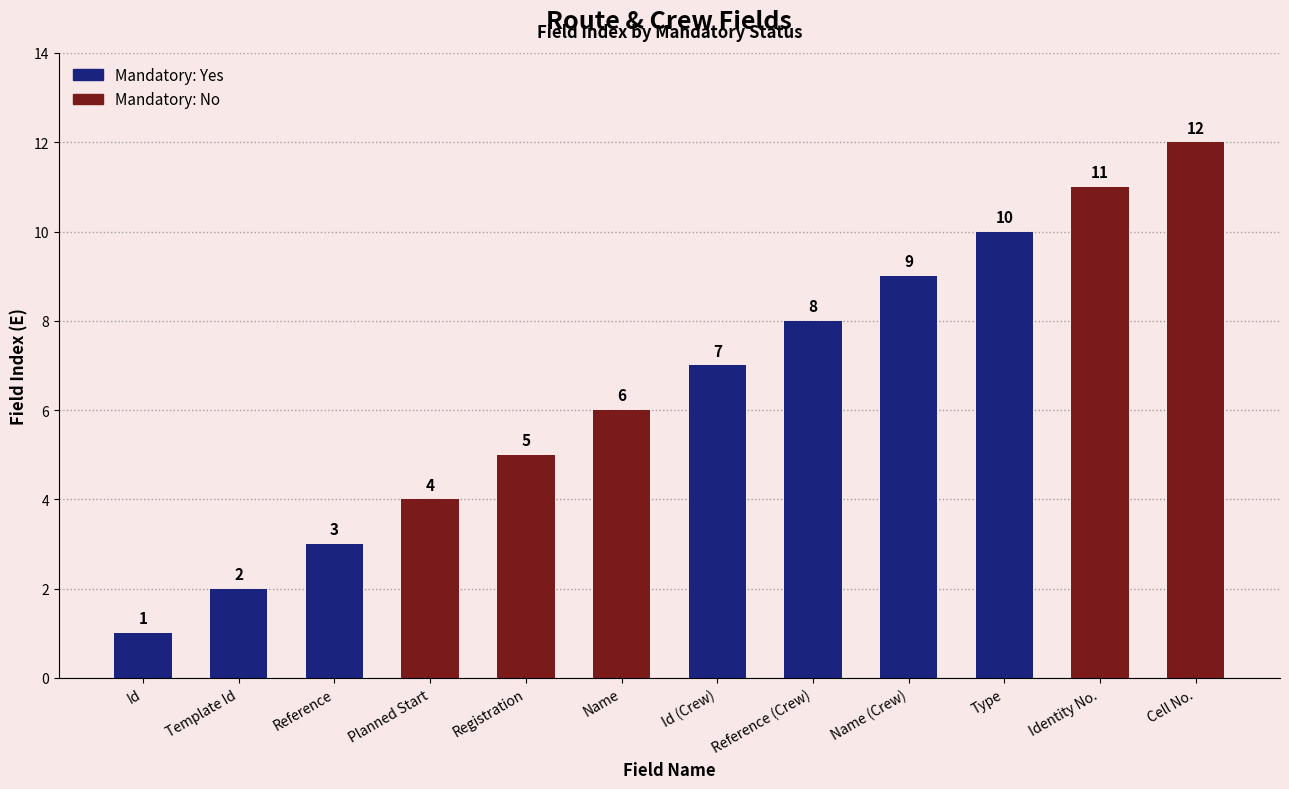

Rank the categories by value from highest to lowest.

Cell No., Identity No., Type, Name (Crew), Reference (Crew), Id (Crew), Name, Registration, Planned Start, Reference, Template Id, Id